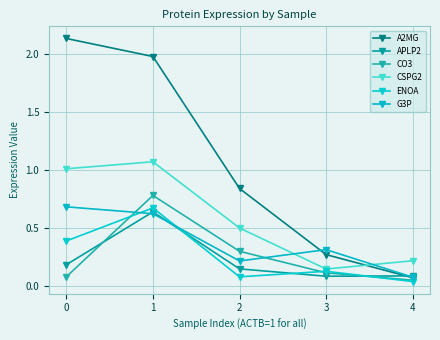

Reading right to left, what are all the values shown in this chart?

A2MG: 4=0.1	3=0.3	2=0.8	1=2.0	0=2.1
APLP2: 4=0.1	3=0.1	2=0.1	1=0.6	0=0.2
CO3: 4=0.0	3=0.1	2=0.3	1=0.8	0=0.1
CSPG2: 4=0.2	3=0.1	2=0.5	1=1.1	0=1.0
ENOA: 4=0.0	3=0.1	2=0.1	1=0.7	0=0.4
G3P: 4=0.1	3=0.3	2=0.2	1=0.6	0=0.7